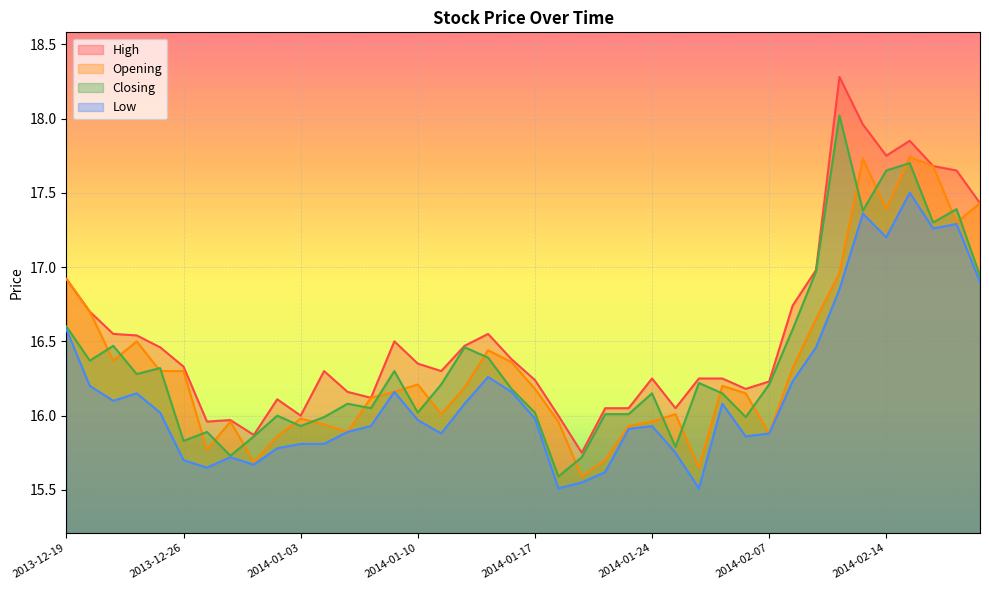

Reading right to left, what are all the values shown in this chart?

High: 17.4	17.6	17.7	17.9	17.8	18.0	18.3	17.0	16.7	16.2	16.2	16.2	16.2	16.1	16.2	16.1	16.1	15.8	16.0	16.2	16.4	16.6	16.5	16.3	16.4	16.5	16.1	16.2	16.3	16.0	16.1	15.9	16.0	16.0	16.3	16.5	16.5	16.6	16.7	16.9
Opening: 17.4	17.3	17.7	17.7	17.4	17.7	17.0	16.6	16.3	15.9	16.1	16.2	15.7	16.0	16.0	15.9	15.7	15.6	16.0	16.2	16.4	16.4	16.2	16.0	16.2	16.2	16.1	15.9	15.9	16.0	15.9	15.7	16.0	15.8	16.3	16.3	16.5	16.4	16.7	16.9
Closing: 16.9	17.4	17.3	17.7	17.6	17.4	18.0	17.0	16.6	16.2	16.0	16.1	16.2	15.8	16.1	16.0	16.0	15.7	15.6	16.0	16.2	16.4	16.5	16.2	16.0	16.3	16.1	16.1	16.0	15.9	16.0	15.9	15.7	15.9	15.8	16.3	16.3	16.5	16.4	16.6
Low: 16.9	17.3	17.3	17.5	17.2	17.4	16.9	16.5	16.2	15.9	15.9	16.1	15.5	15.8	15.9	15.9	15.6	15.6	15.5	16.0	16.2	16.3	16.1	15.9	16.0	16.2	15.9	15.9	15.8	15.8	15.8	15.7	15.7	15.7	15.7	16.0	16.1	16.1	16.2	16.6